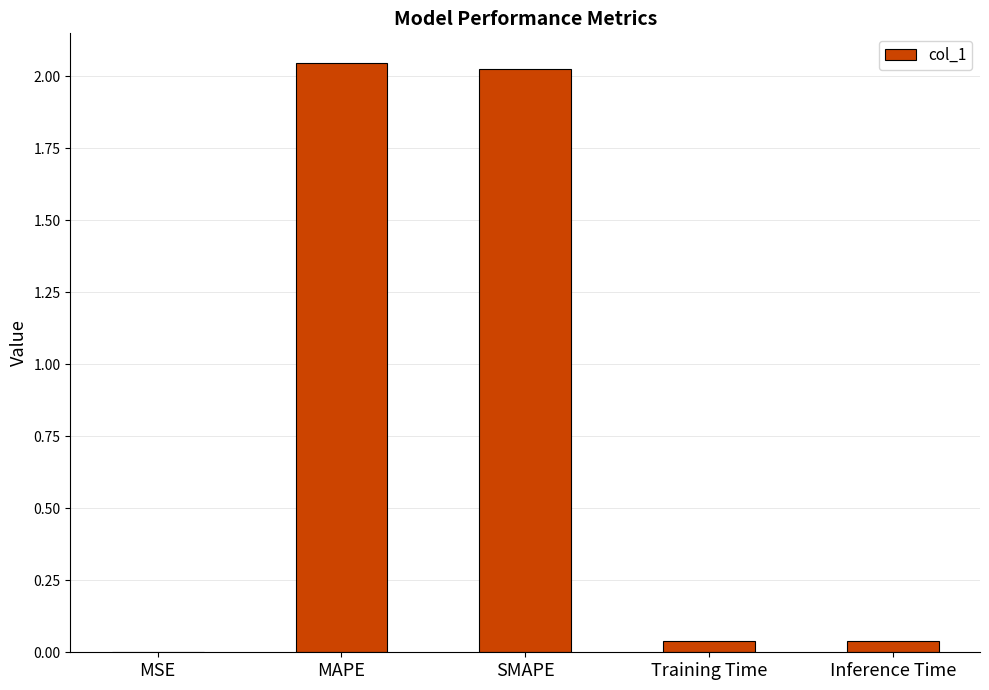

Is it true that the value at Training Time is 0.0?

True